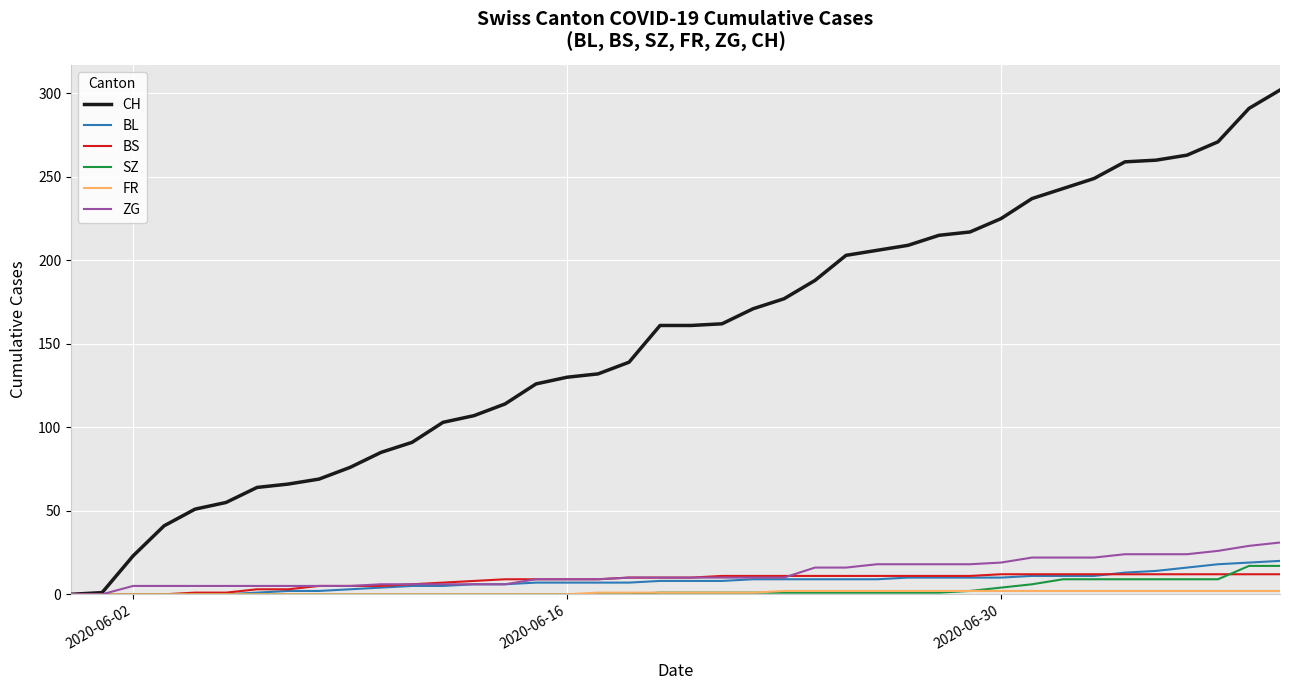

Which series has the widest spread of values?

CH